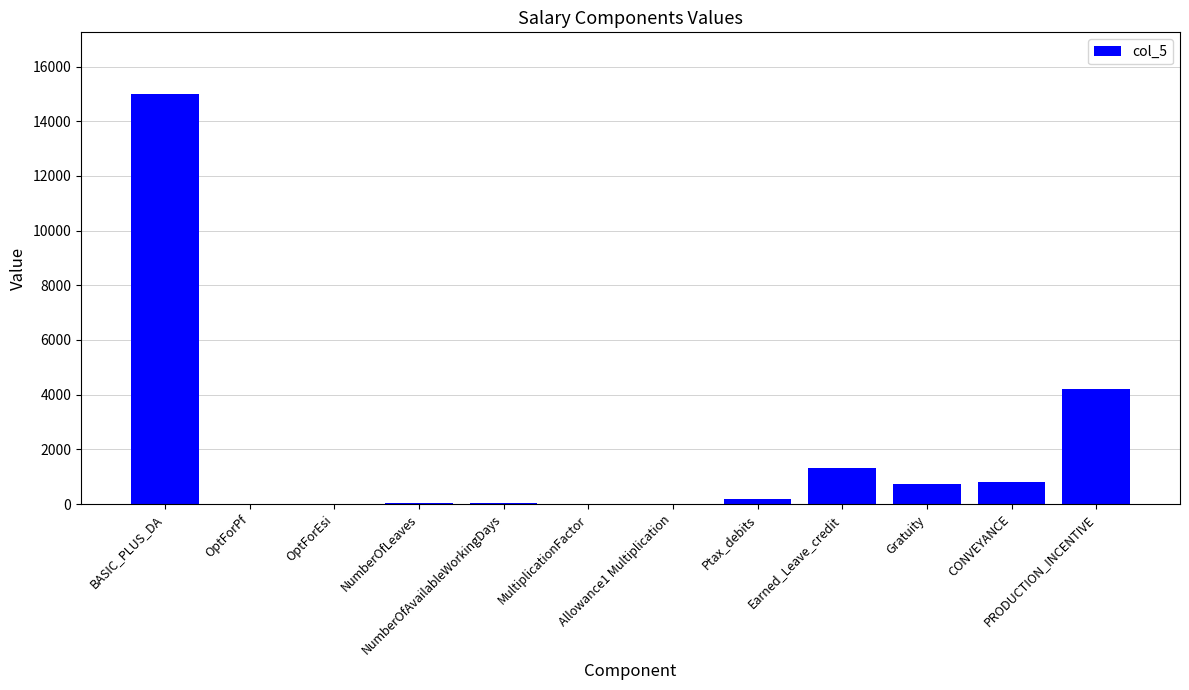

What is the maximum value shown in the chart?

15000